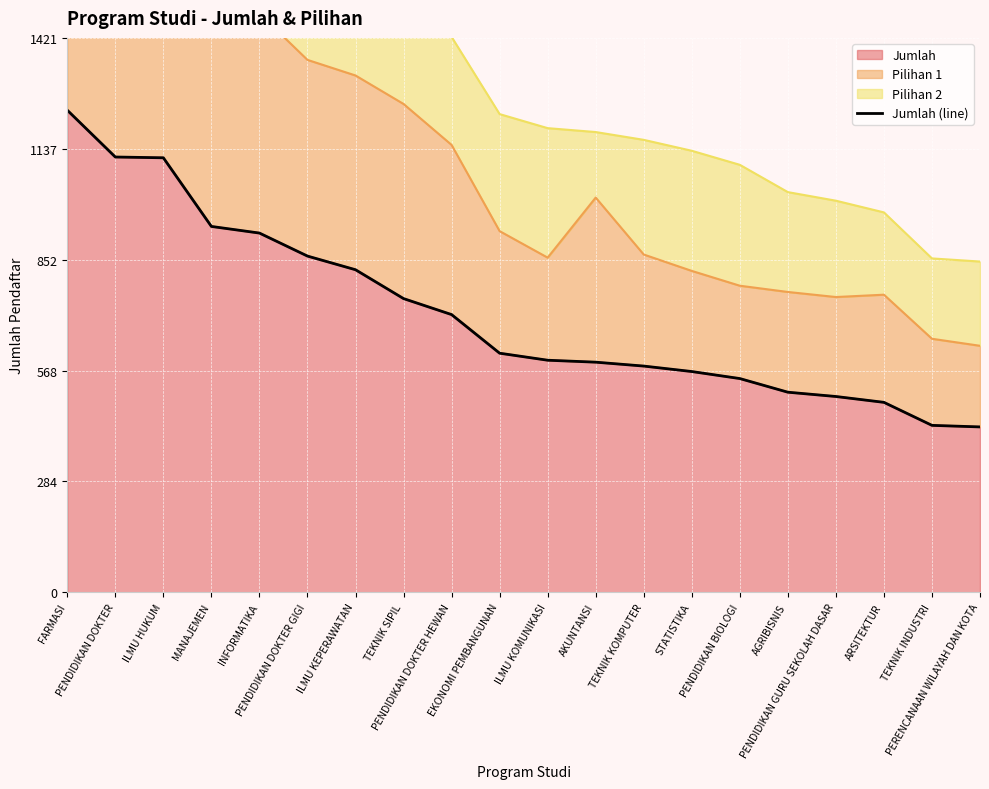

What is the average value?

716